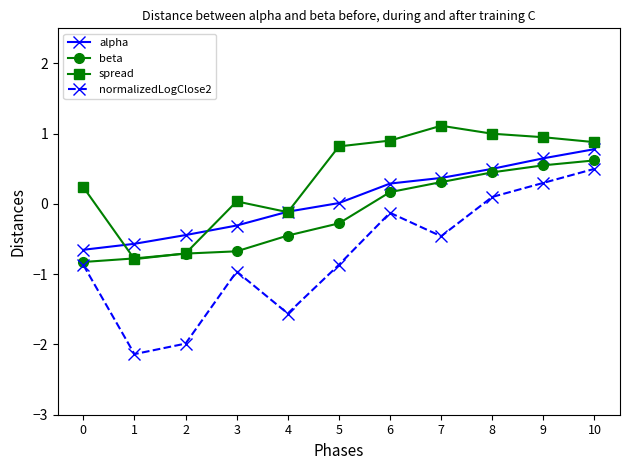

Where is alpha nearest to the value 0?

5